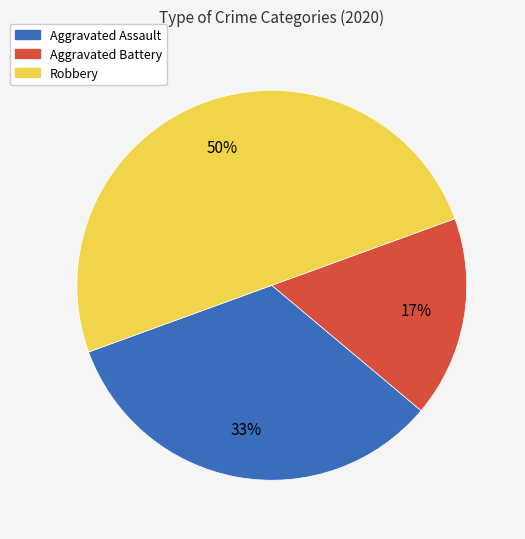

What is the ratio of the value at Aggravated Battery to the value at Aggravated Assault?

0.5